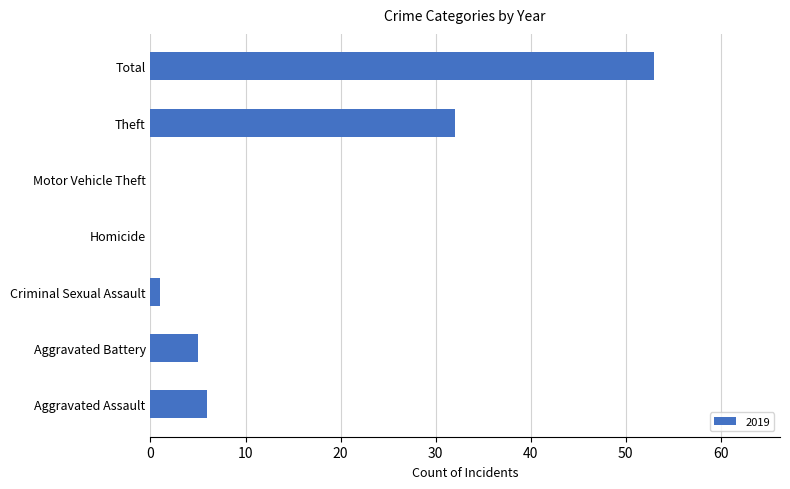

The chart shows a value of 6 at Aggravated Assault. True or false?

True